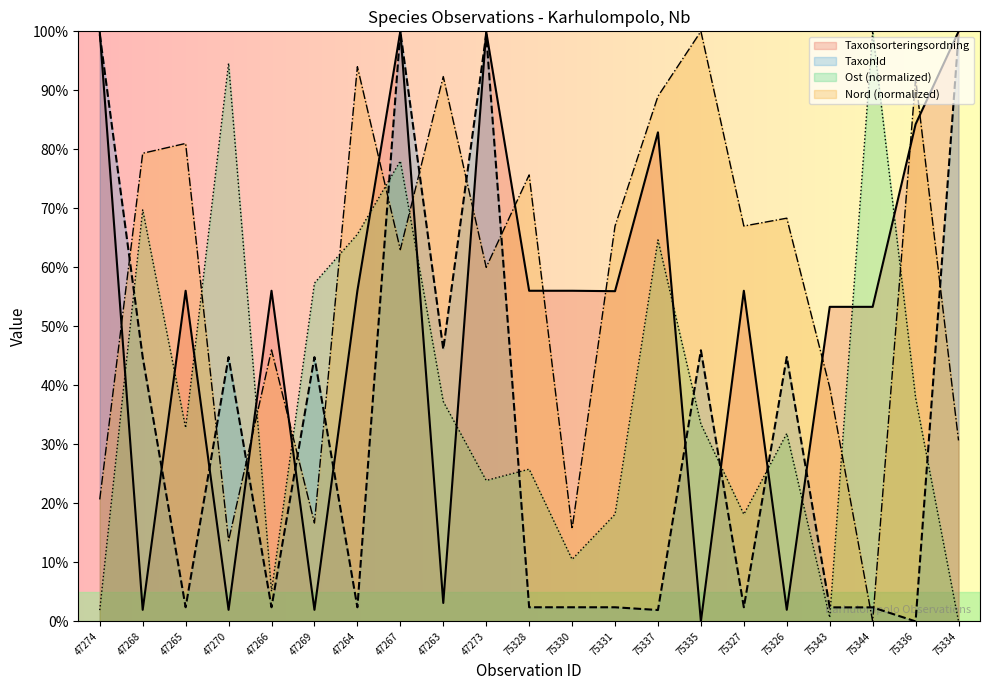

After their last crossing, which series has the higher values: Taxonsorteringsordning or TaxonId?

Taxonsorteringsordning